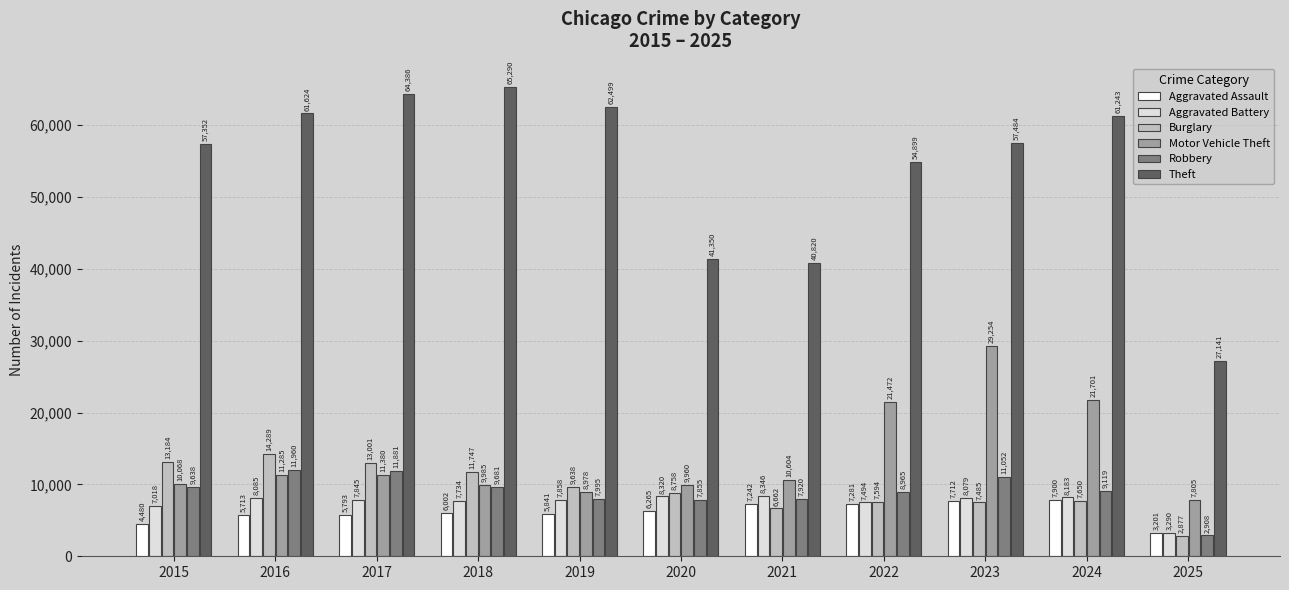

What is the greatest value displayed?

65290